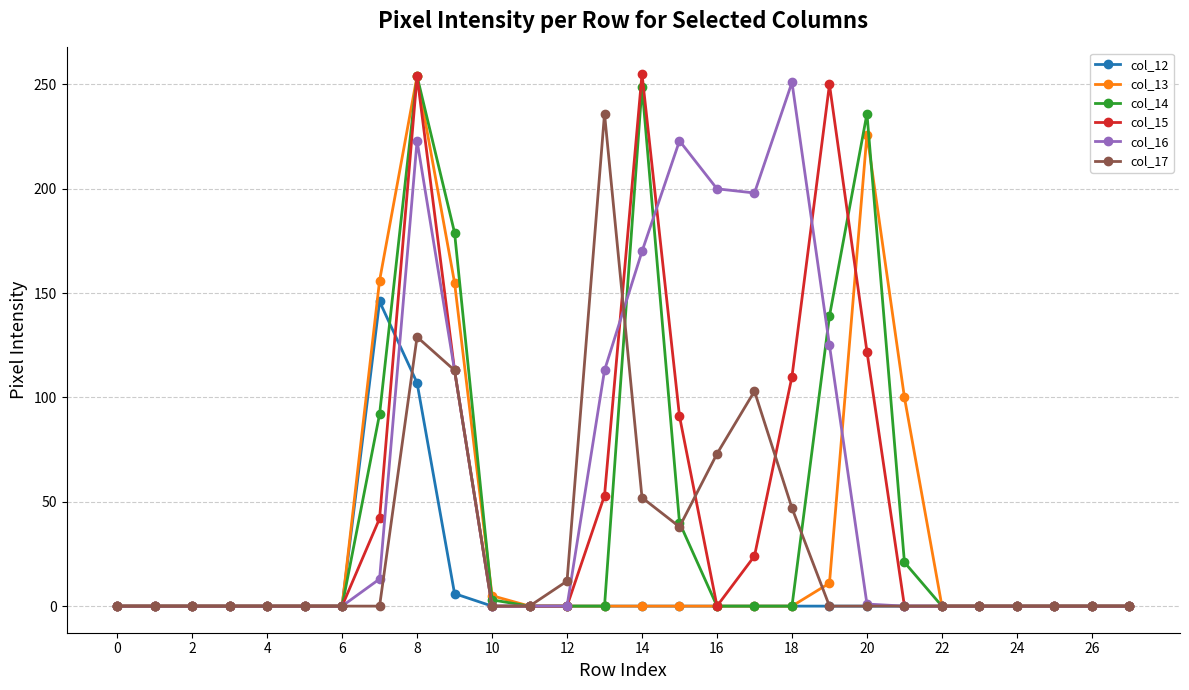

True or false: col_16 has more than 0 interior local peaks.

True